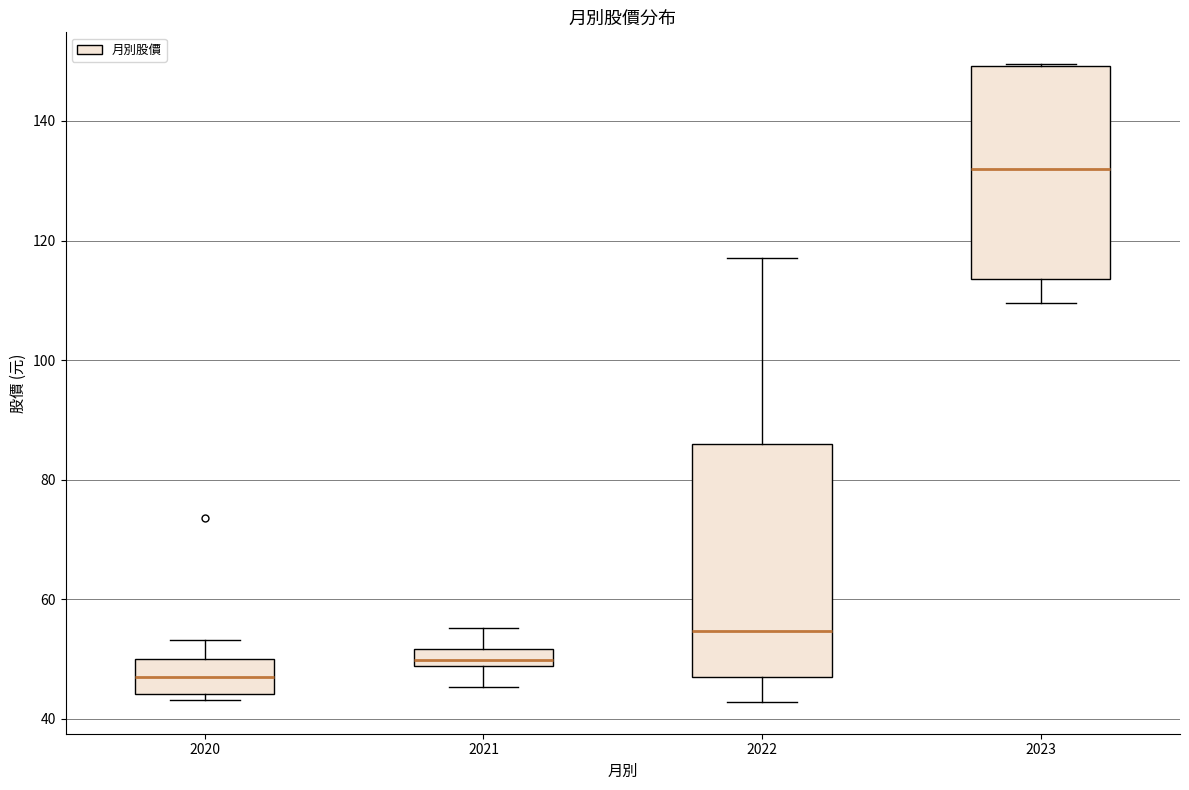

Which box has the highest median line?

2023